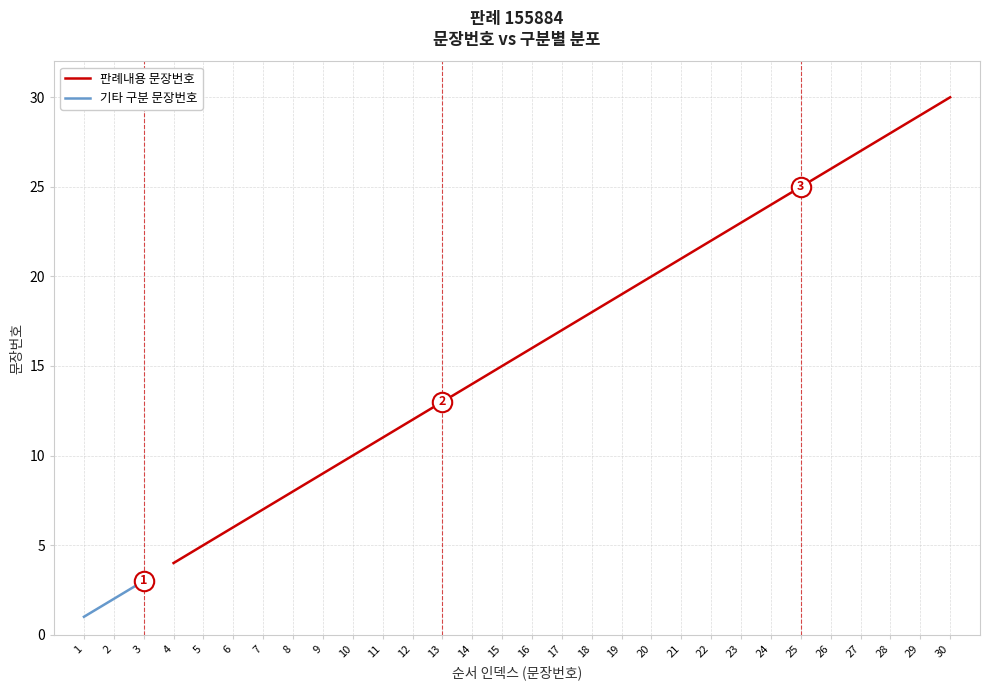

What is the change in value from 9 to 22?

+13